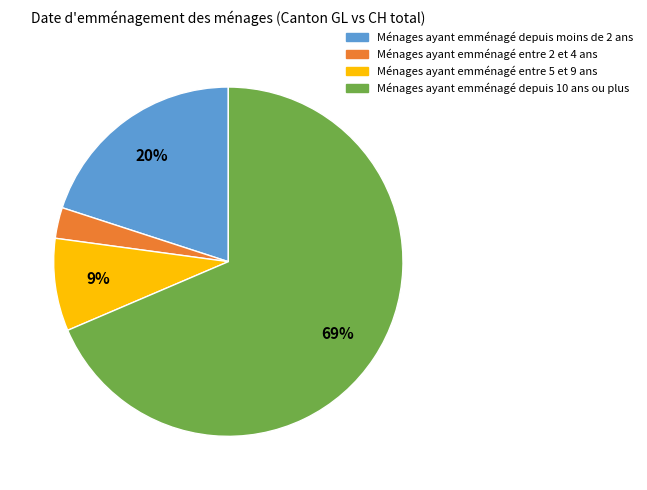

Does any single category account for the majority?

Yes